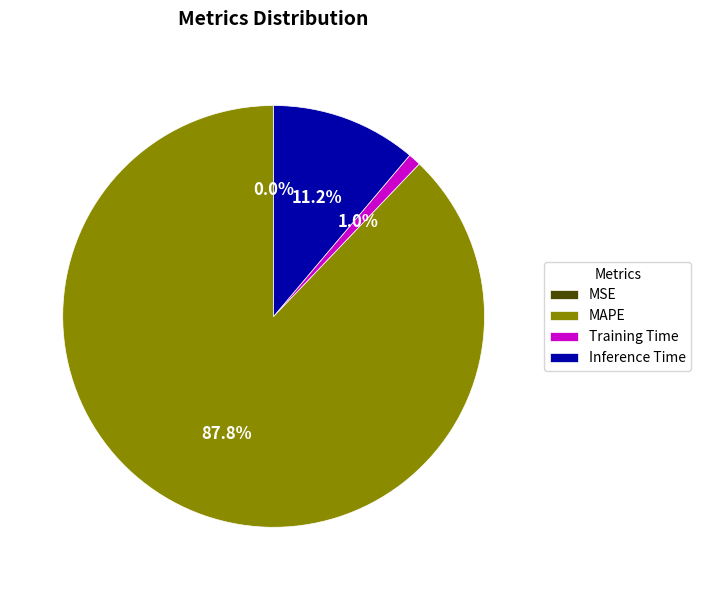

Combined, what portion of the pie is MAPE and Training Time?

88.8%